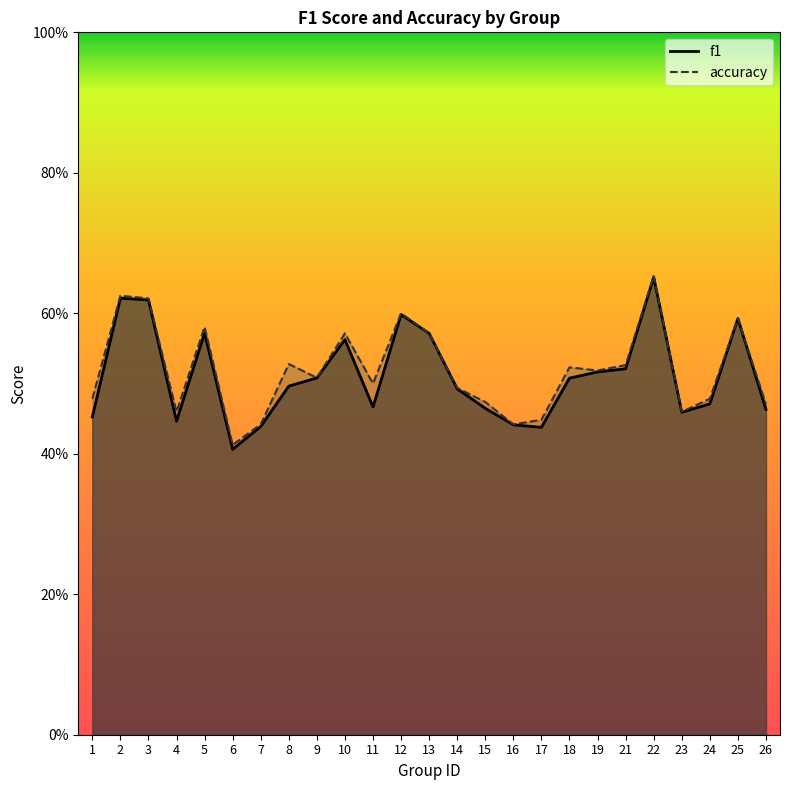

What are all the series names shown in the legend?

f1, accuracy